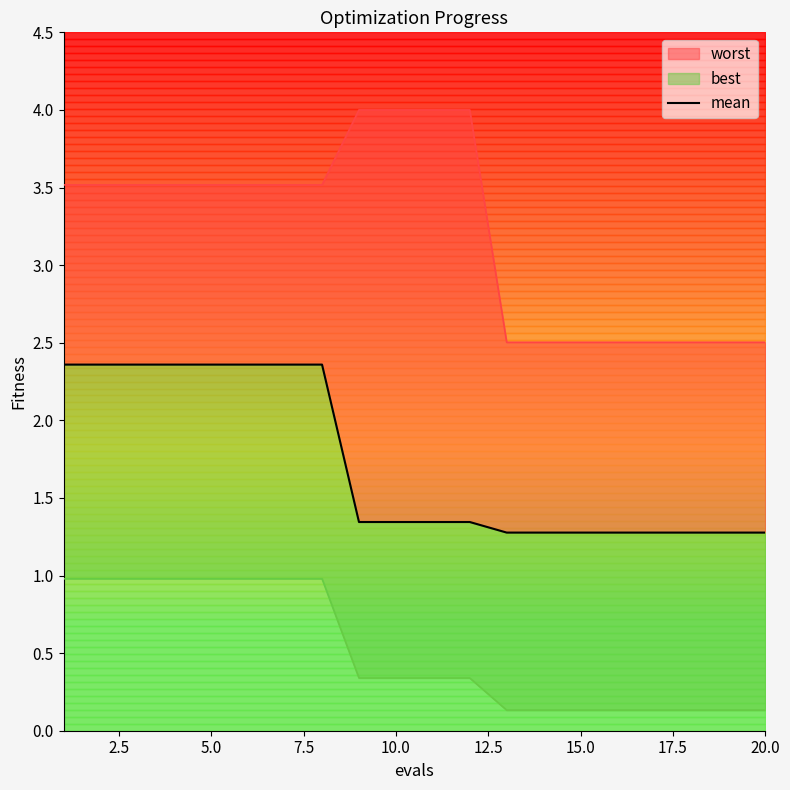

What is the difference between the maximum and minimum values?

1.1